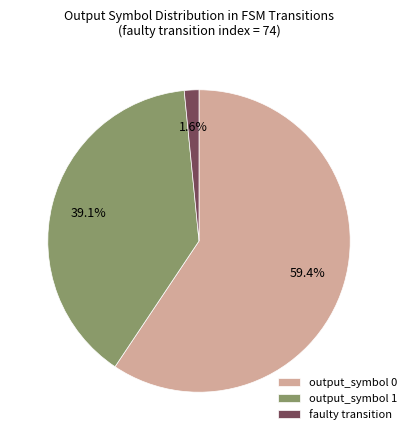

Rank the categories by value from highest to lowest.

output_symbol 0, output_symbol 1, faulty transition